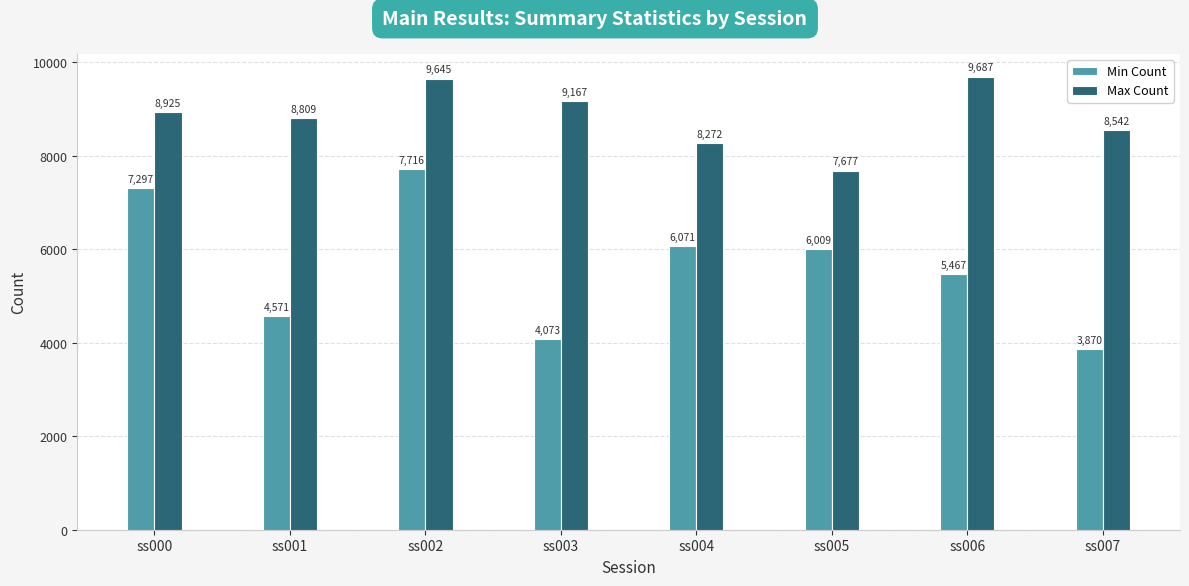

What is the value of the Min Count bar at the 5th from the left?

6071